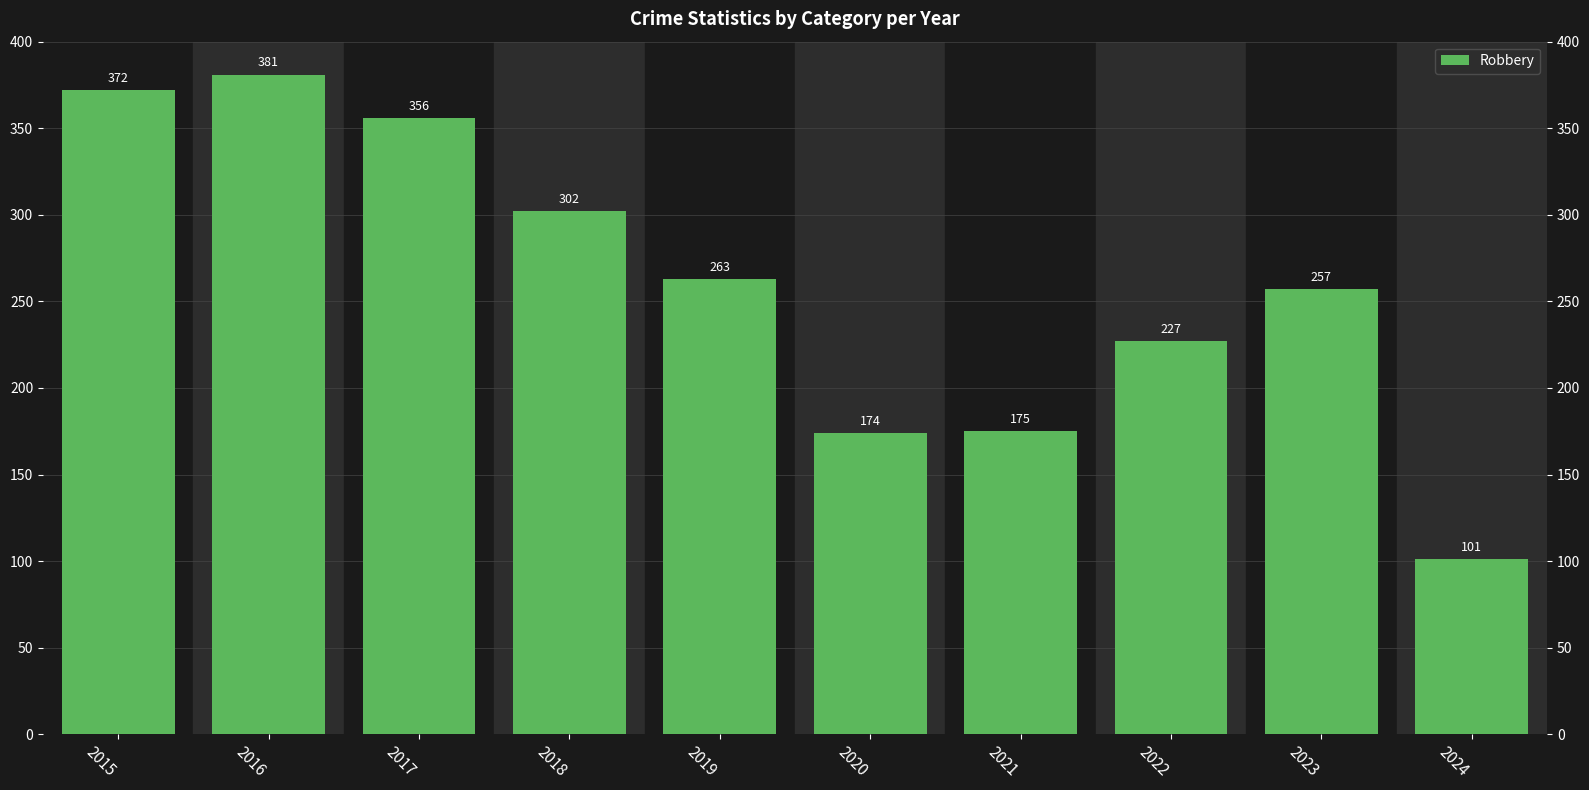

What is the difference between the second highest and minimum values?

271